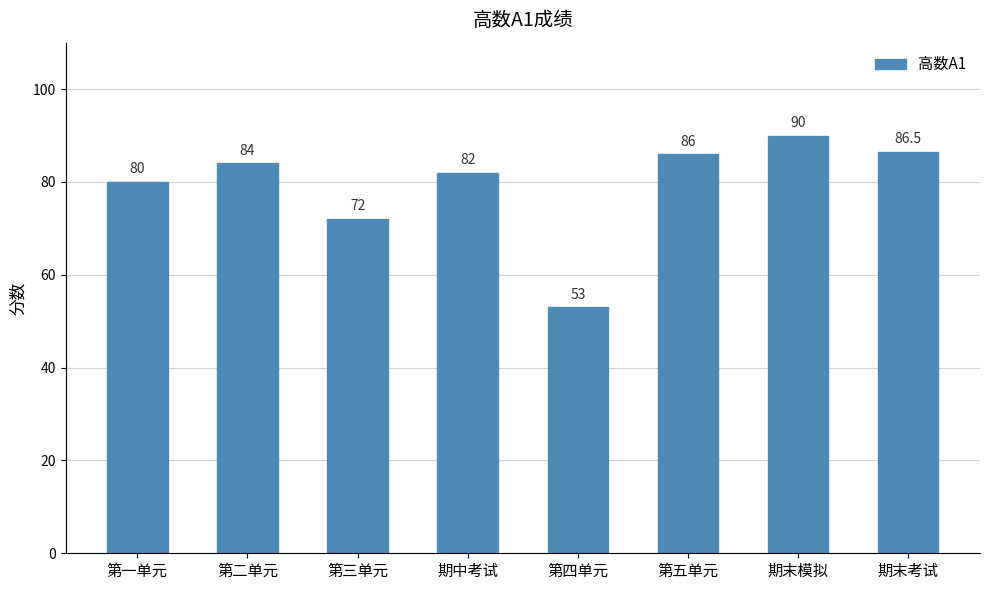

What is the approximate value at 第五单元?

86.0